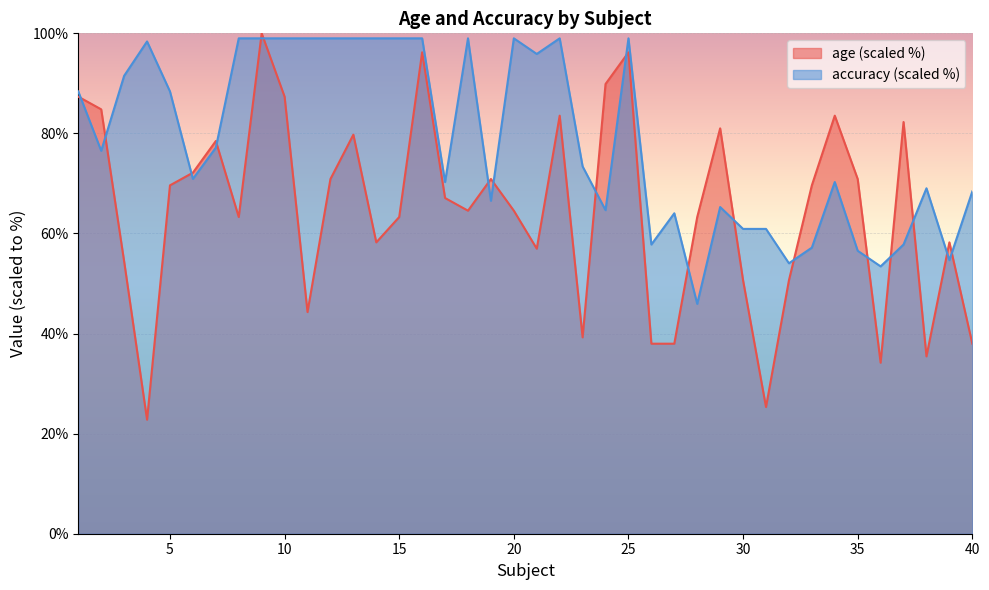

True or false: accuracy has more than 0 interior local peaks.

True